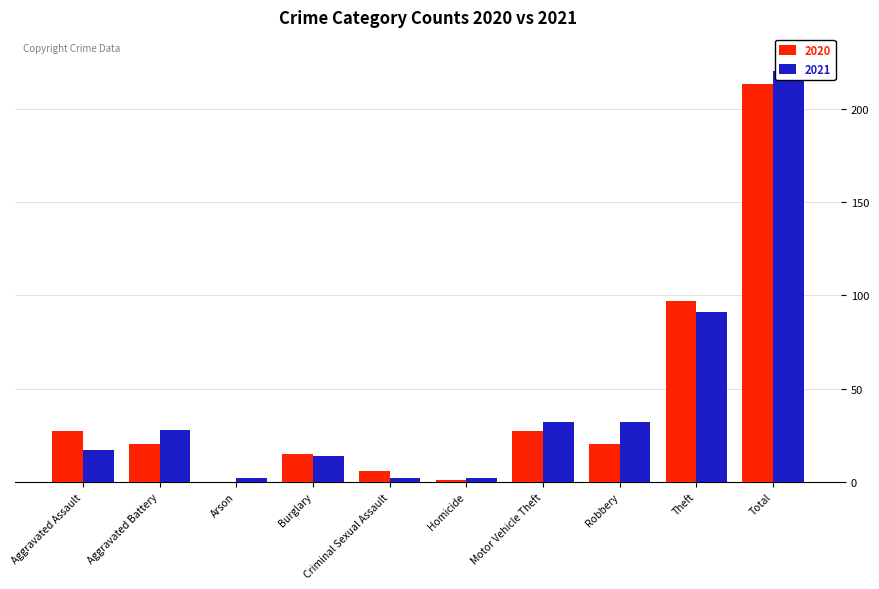

The 2021 series shows 17 at Aggravated Assault. True or false?

True